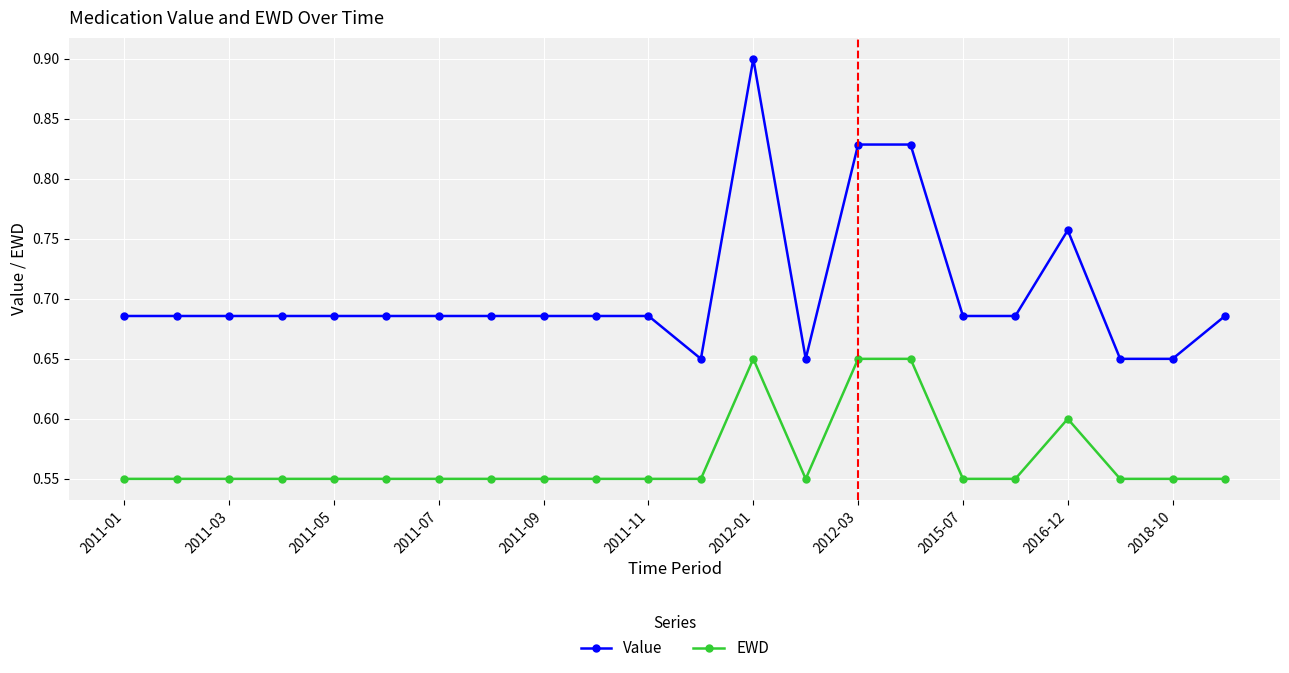

What is the maximum value for Value?

0.9